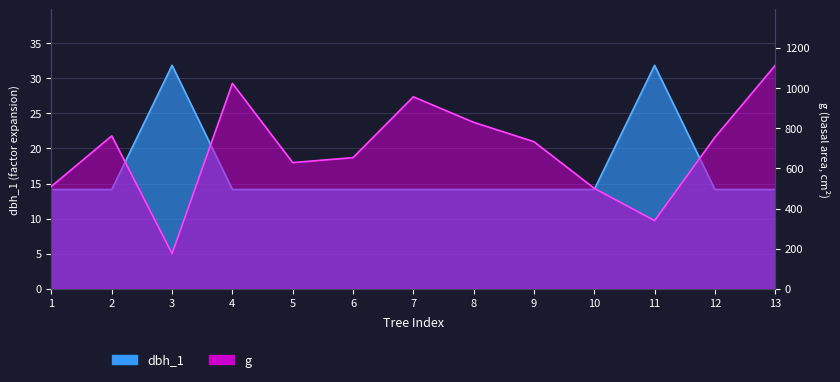

At 10, list the series in order from smallest to largest.

dbh_1, g